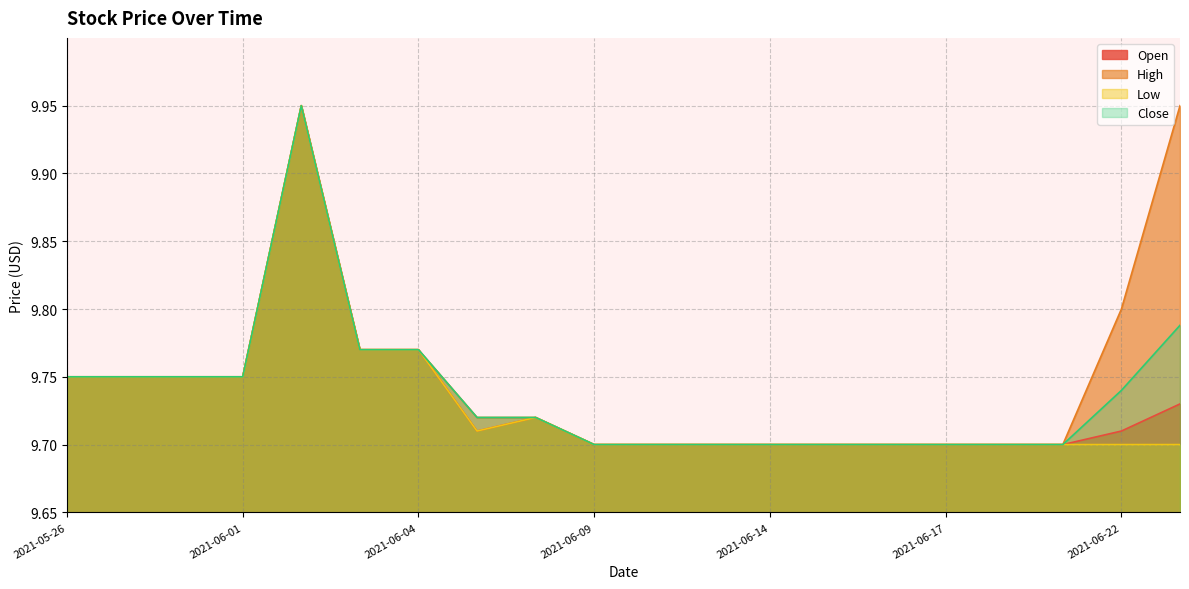

At which category is the sum across all series the highest?

2021-06-02